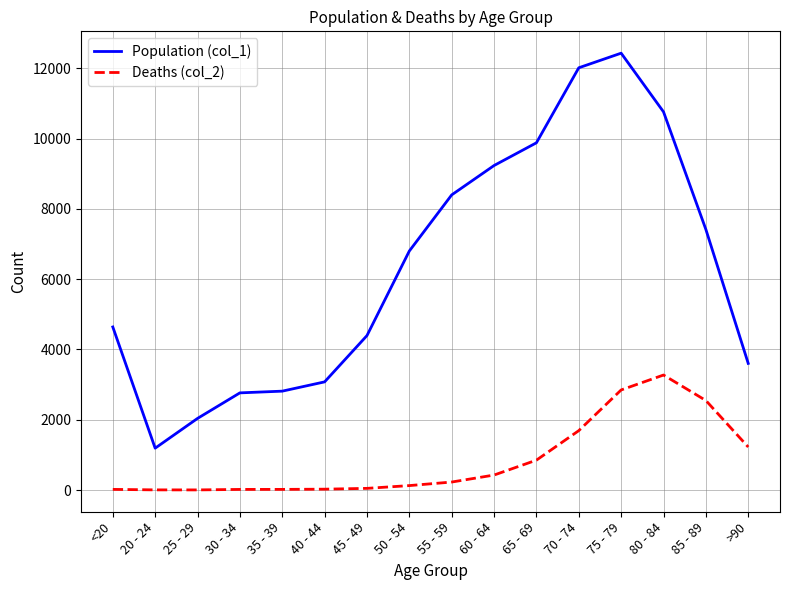

Which series has the widest spread of values?

Population (col_1)